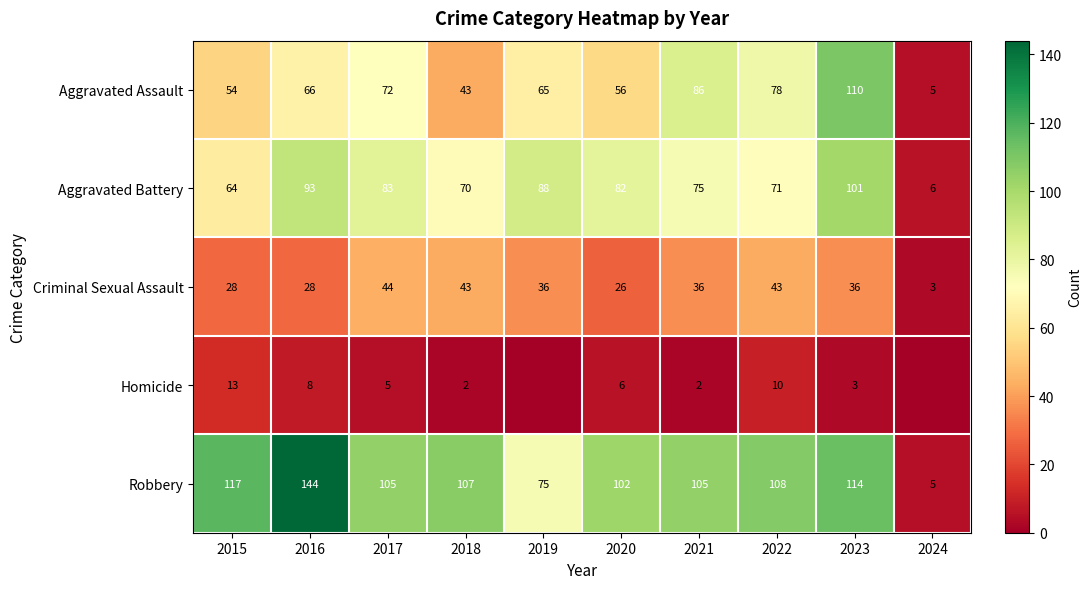

What is the difference between the Aggravated Battery values at 2024 and 2017?

77